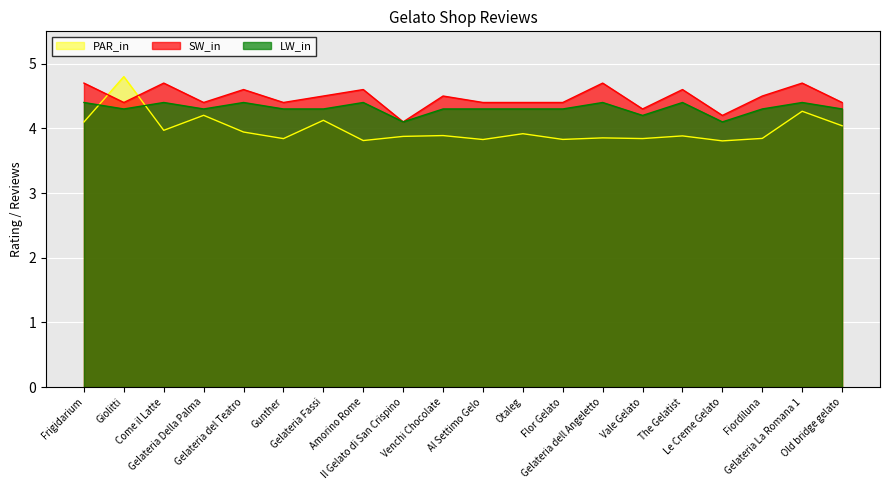

The value of LW_in at Come il Latte is 1.9. True or false?

False